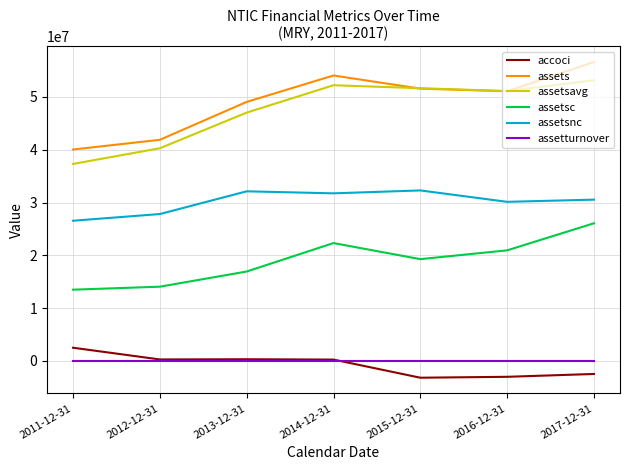

Is the value of accoci at 2011-12-31 greater than the value of assets at 2014-12-31?

No